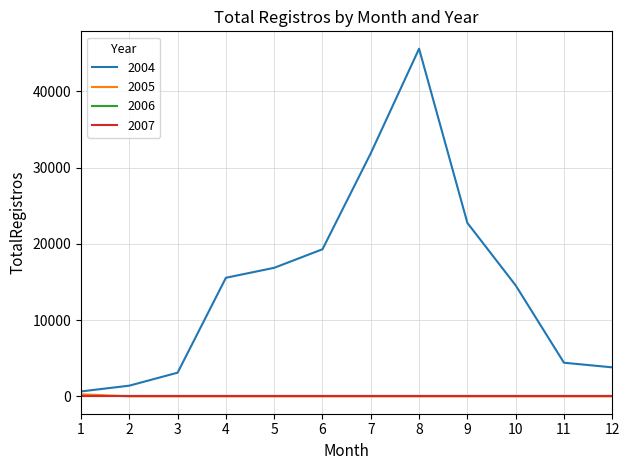

True or false: 2005 has more than 0 points higher than both neighbors.

False